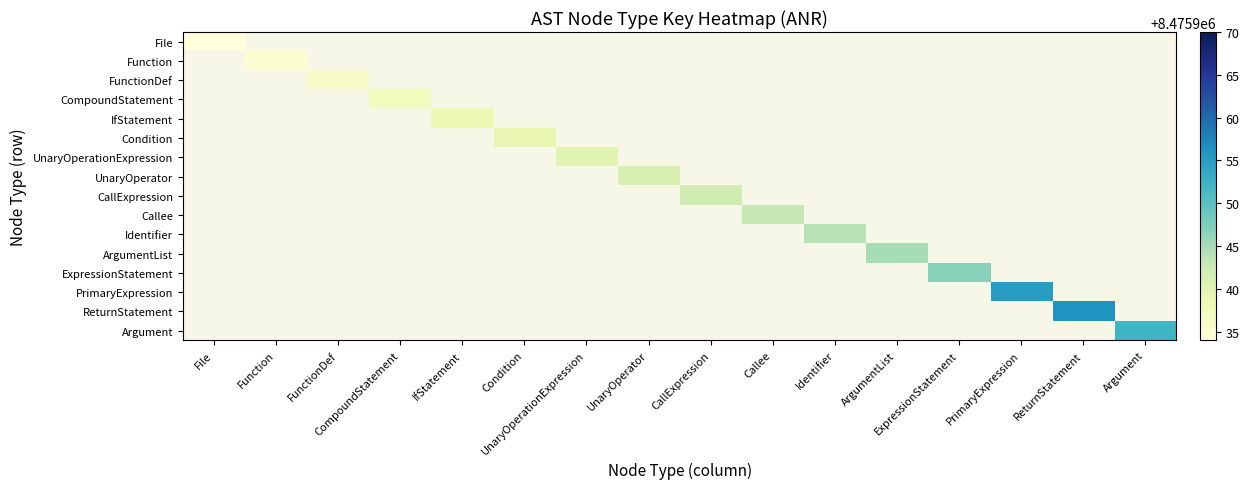

Count the number of categories in the chart.

16